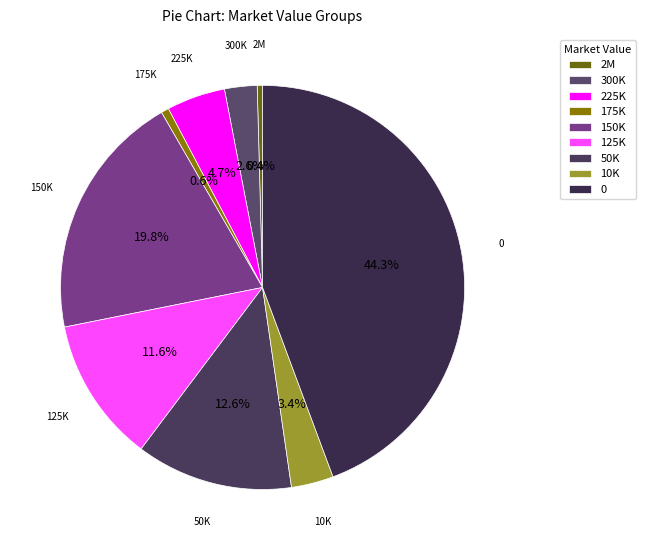

What portion of the pie excludes 2M?

99.6%